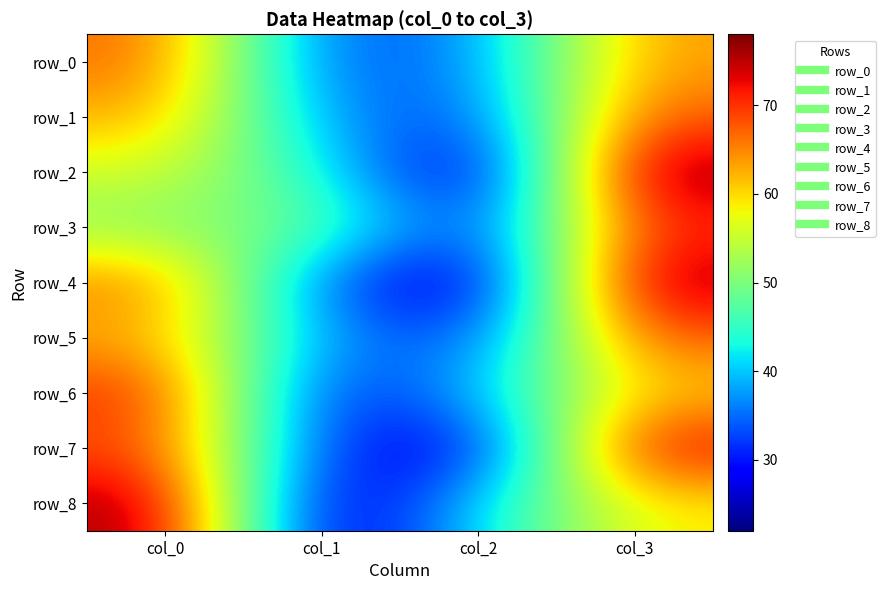

At which label is row_6 closest to 50?

col_2